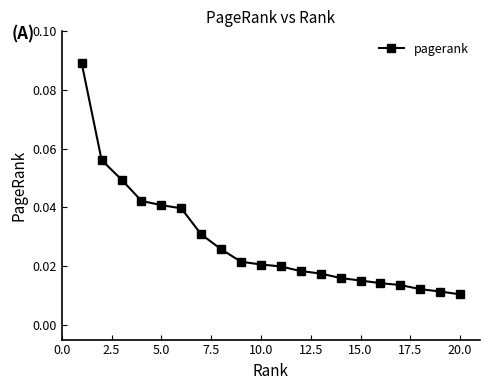

What is the sum of all values?

0.6